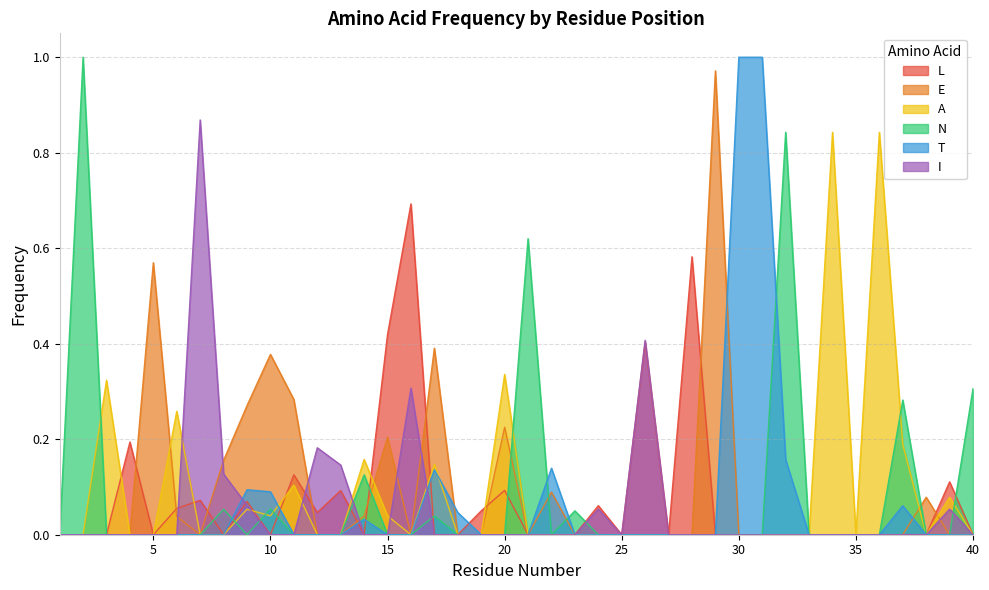

Between which two adjacent categories do N and T first intersect?

8 and 9